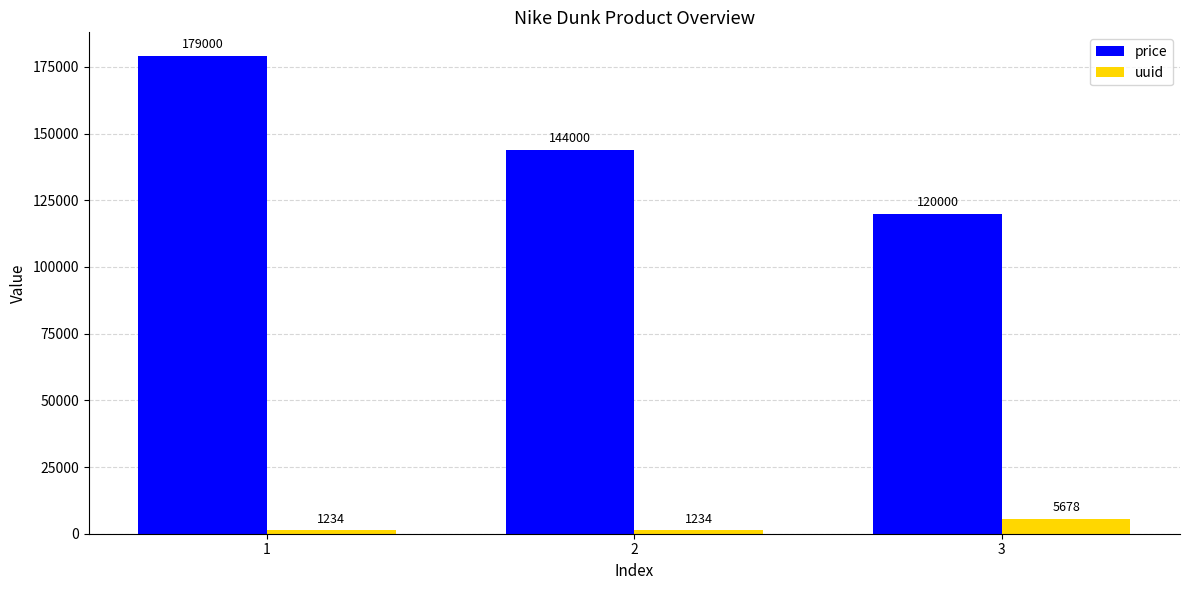

What is the lowest value of the uuid series?

1234